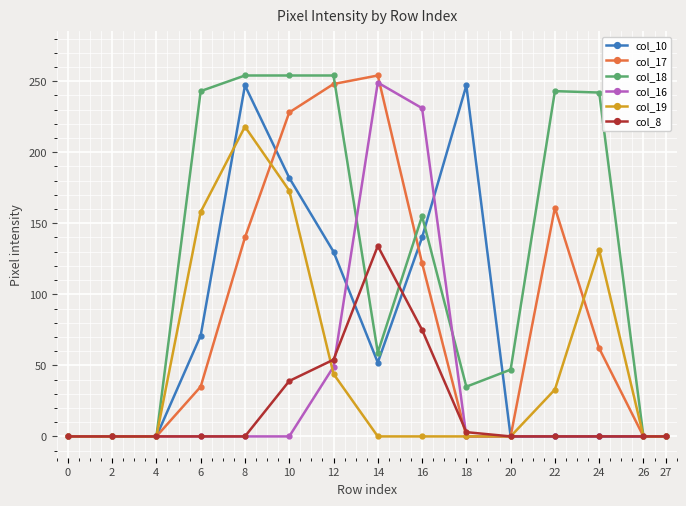

What is the average value of the col_16 series?

35